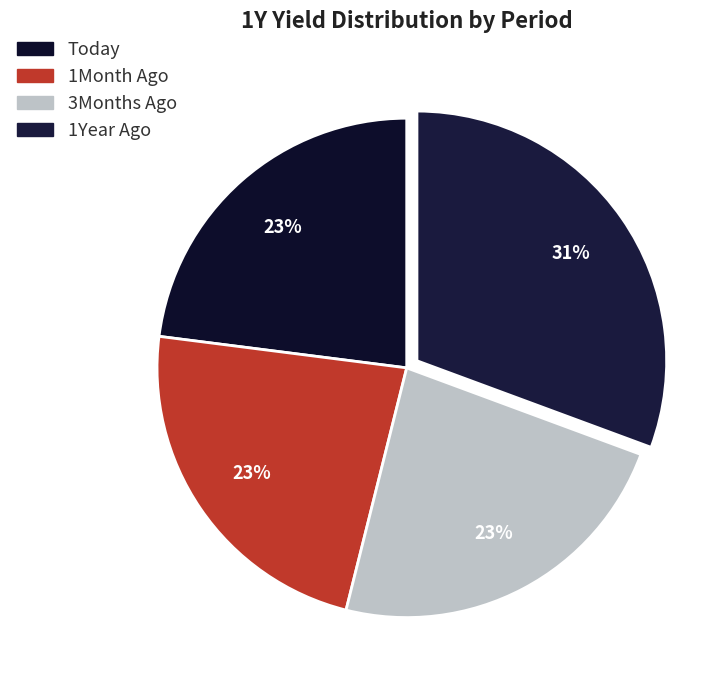

To the nearest percent, what percentage of the pie is 3Months Ago?

23%